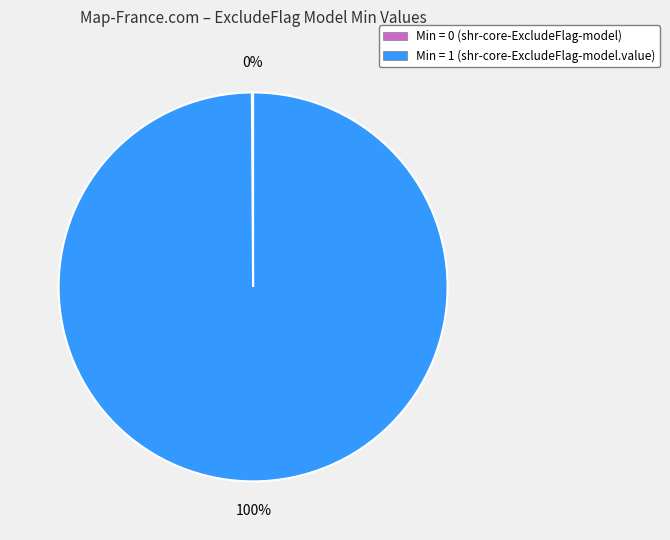

Which category has the biggest portion of the pie?

Min = 1 (shr-core-ExcludeFlag-model.value)